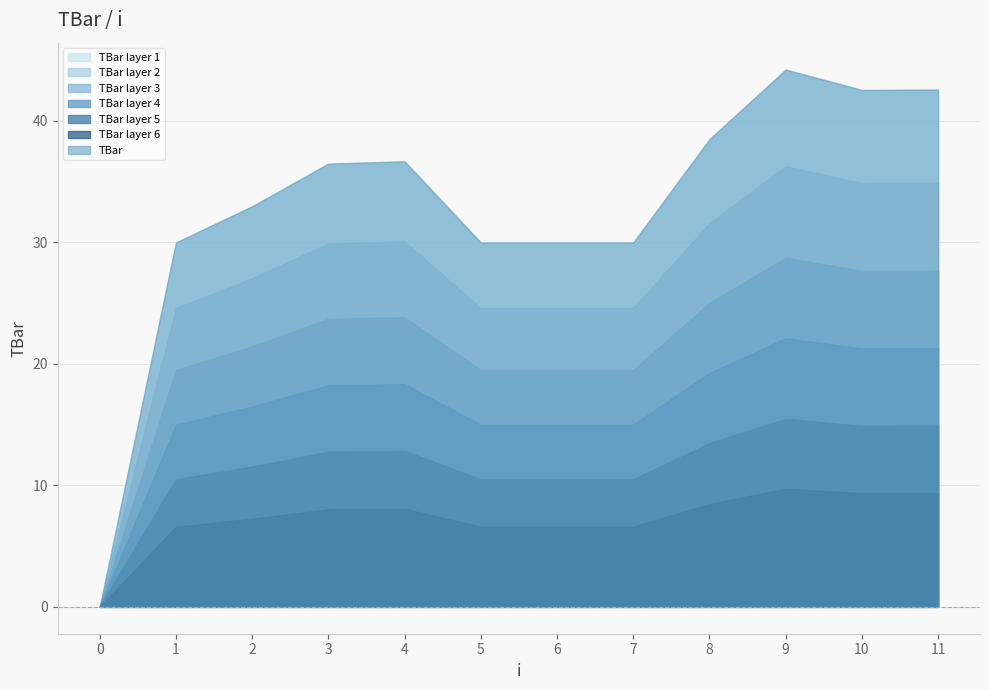

Rank the categories by value from highest to lowest.

9, 11, 10, 8, 4, 3, 2, 1, 5, 6, 7, 0